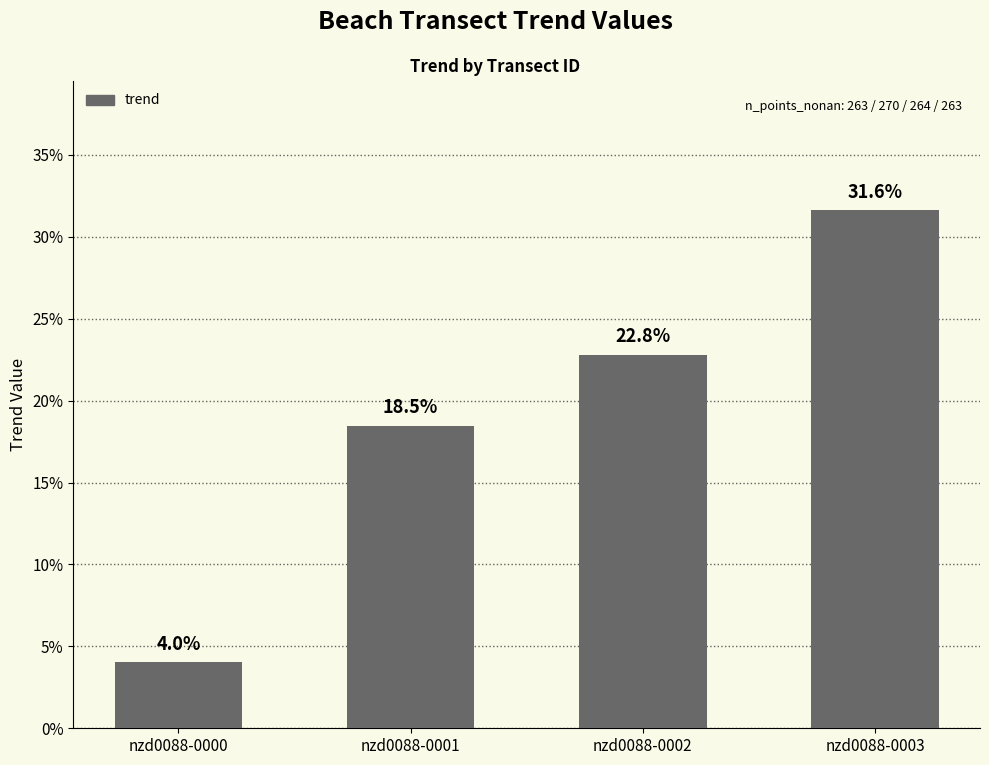

Count the values in the range 0 to 1.

4